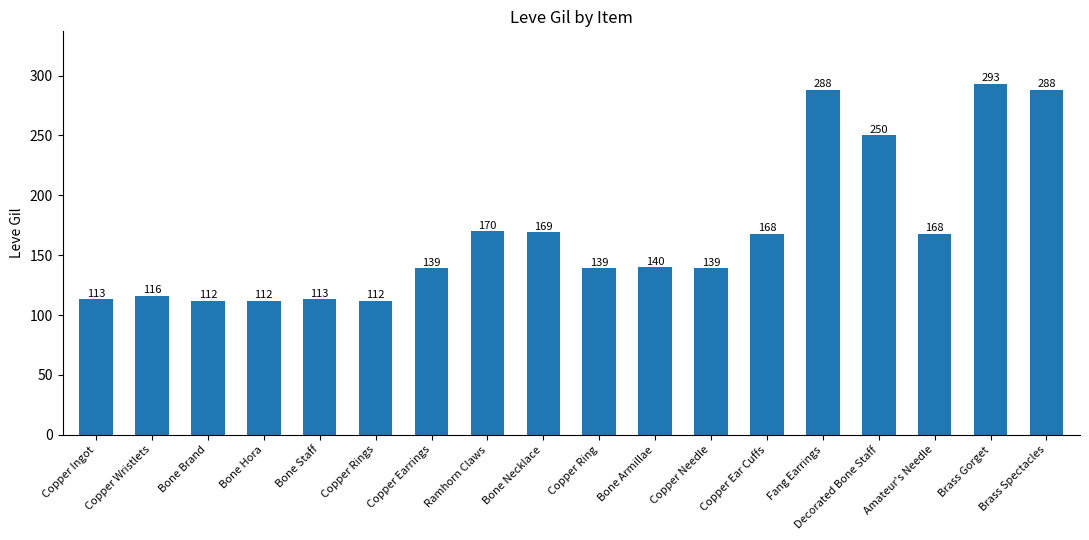

What position from the left is Brass Spectacles?

18